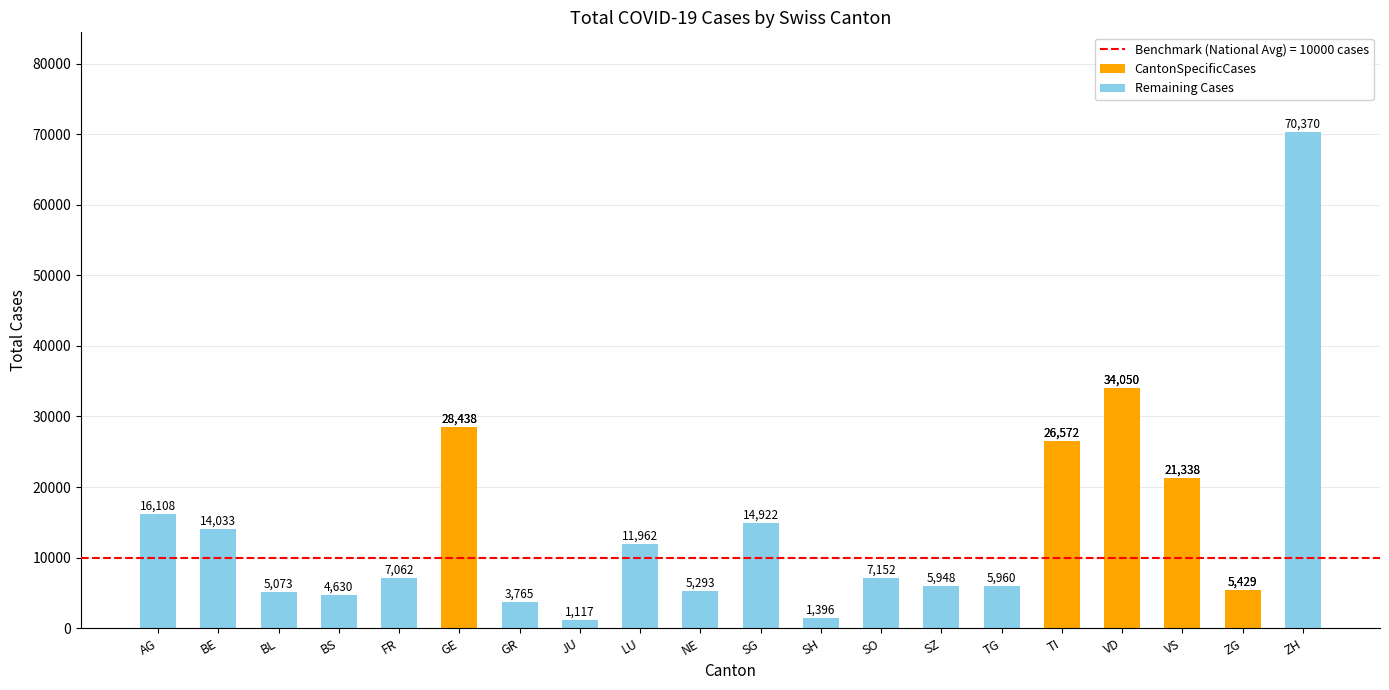

What is the maximum value for CantonSpecificCases?

34050